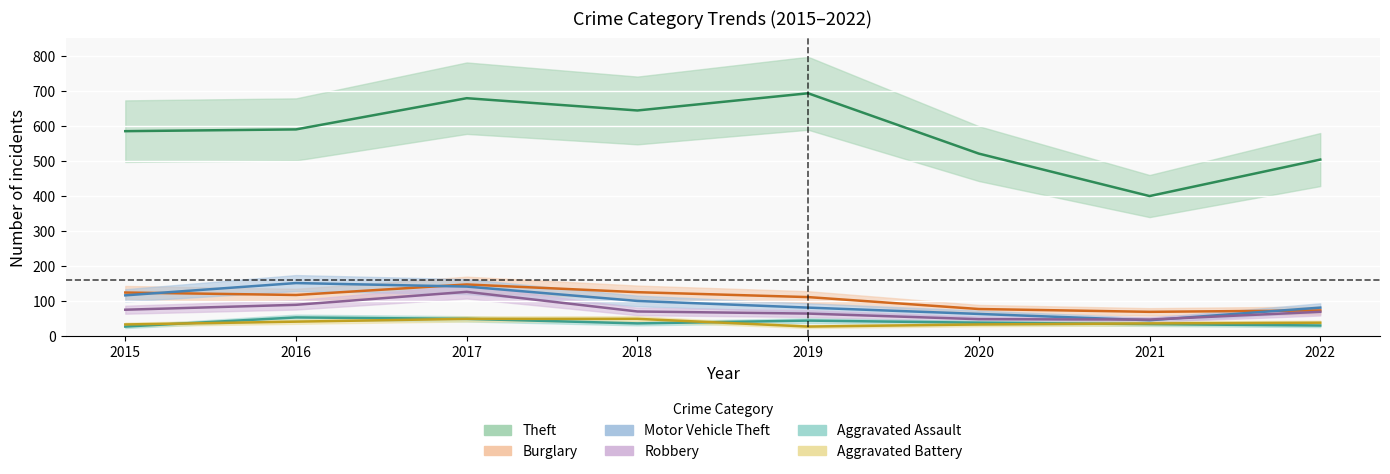

True or false: Aggravated Assault and Burglary cross at least once.

False